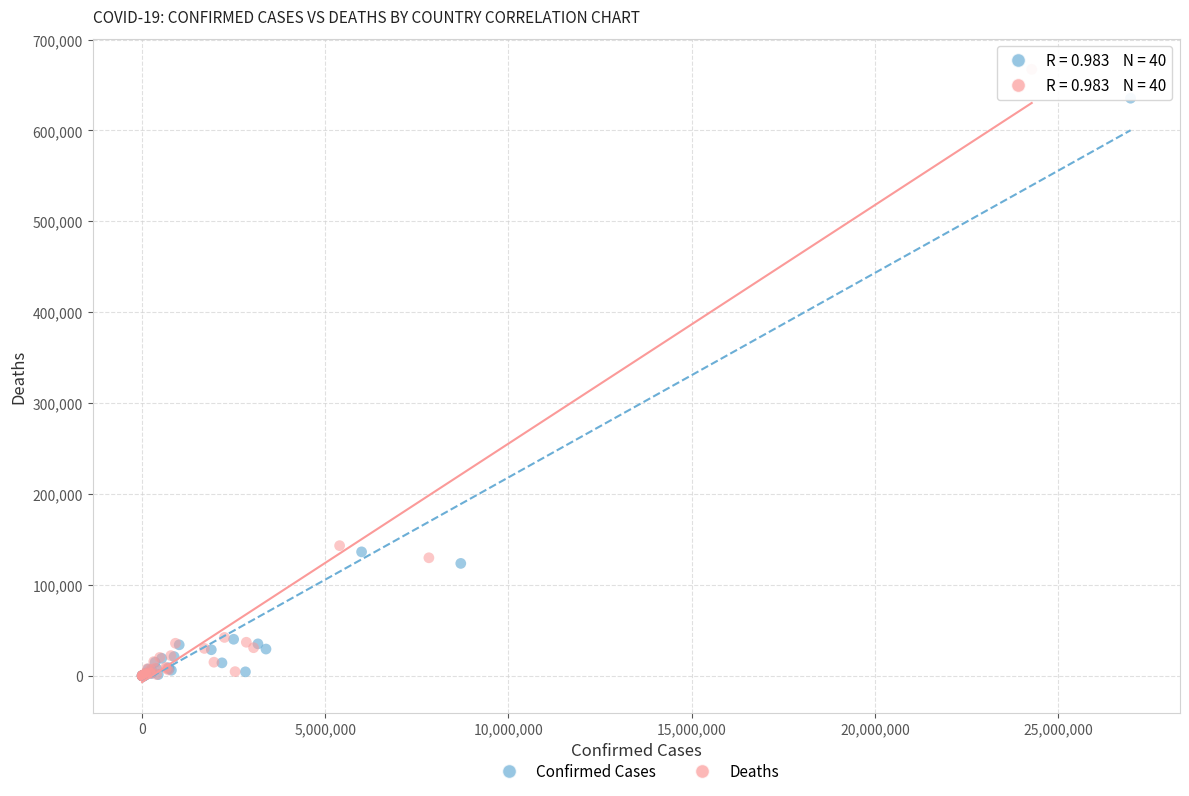

Which series has the widest spread of Y values?

Deaths